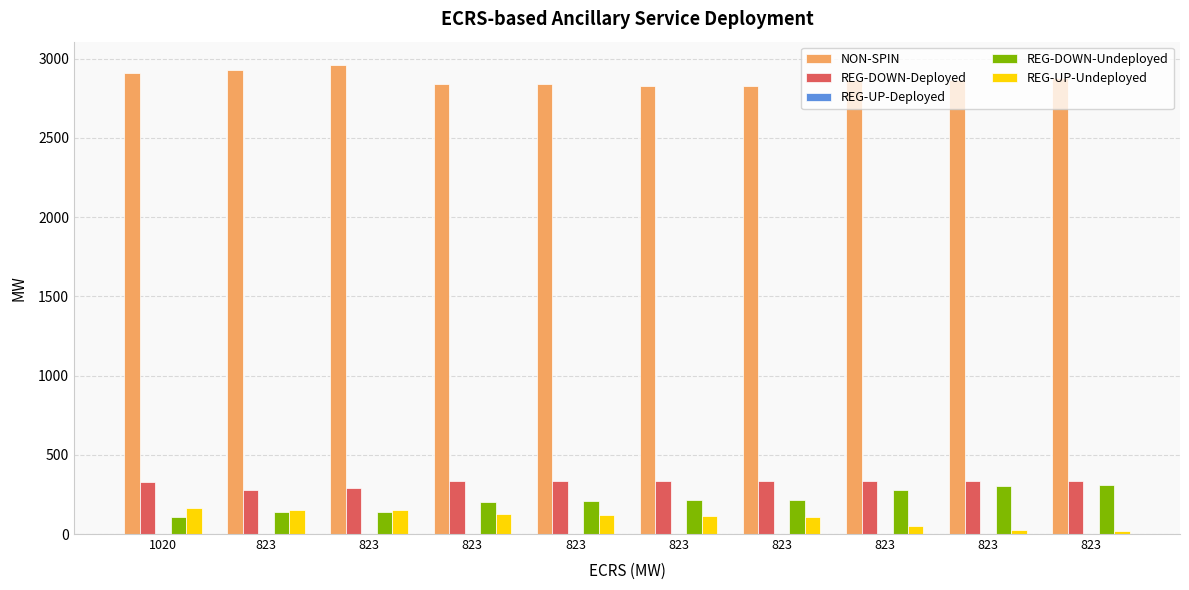

Between 823 and 823, which series saw the biggest shift?

REG-DOWN-Undeployed